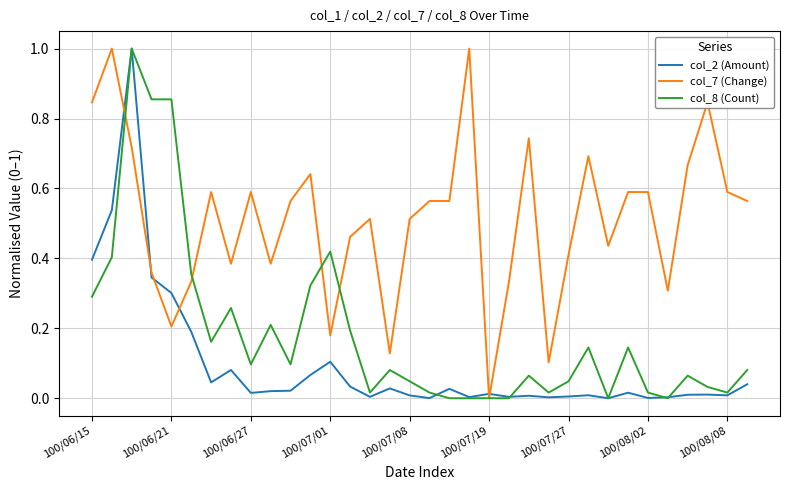

What is the maximum value shown in the chart?

1.0